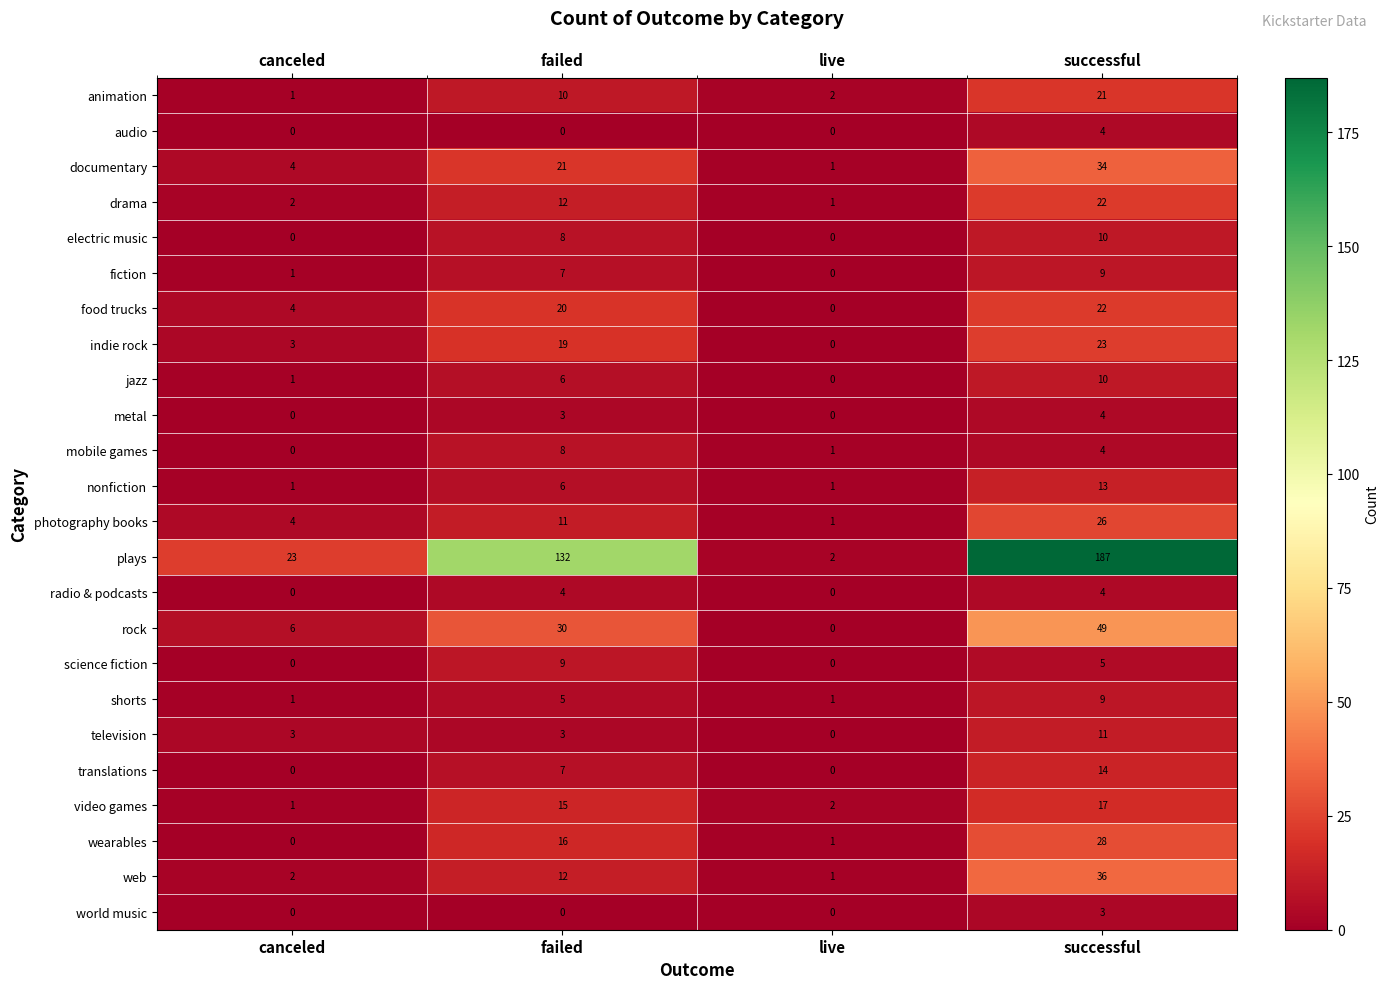

What is the spread (max minus min) of values at live?

2